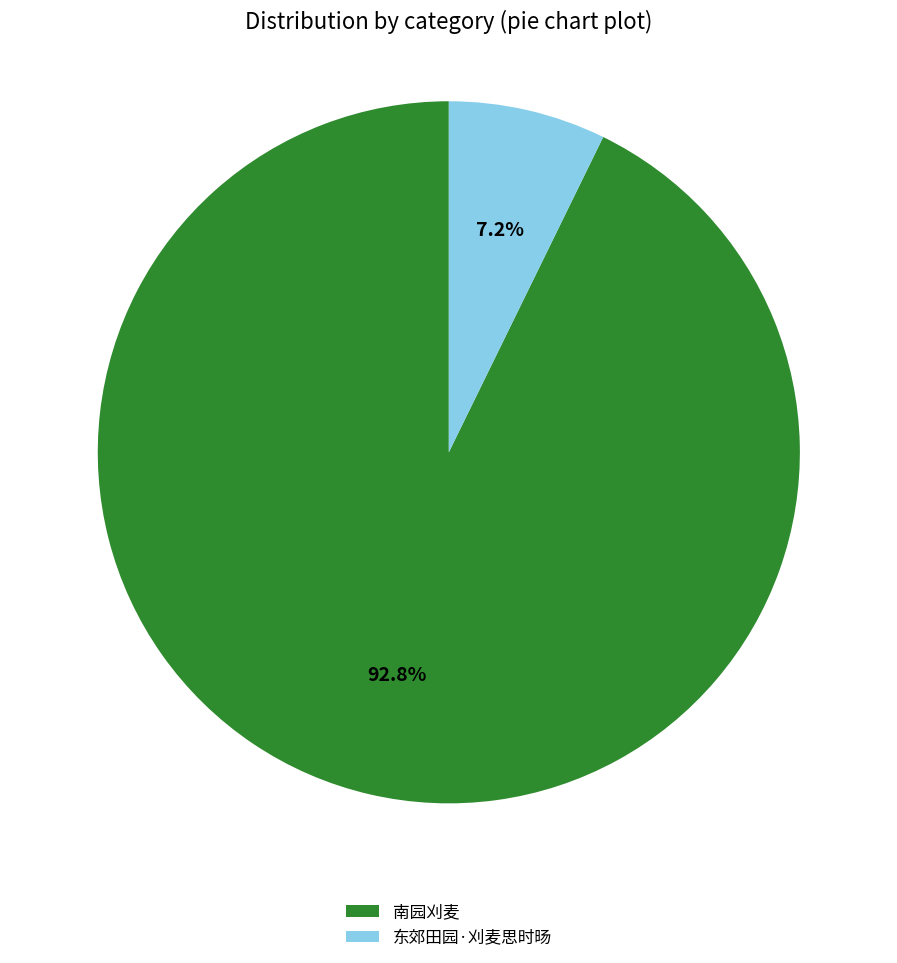

To the nearest percent, what portion does 东郊田园·刈麦思时旸 represent?

7%